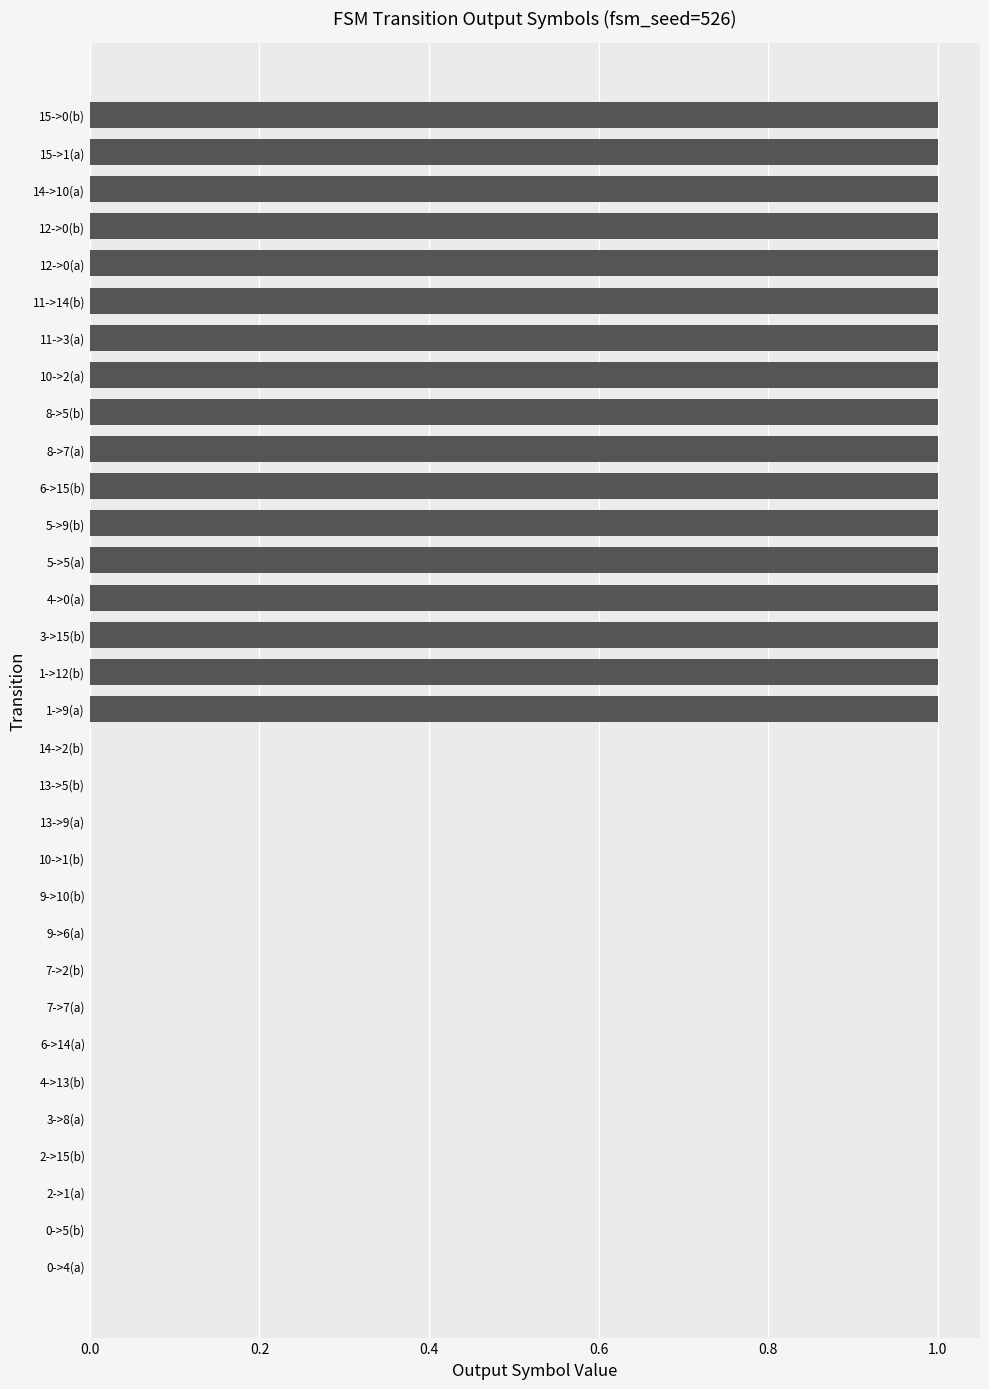

Is it true that the value at 15->0(b) is 1?

True